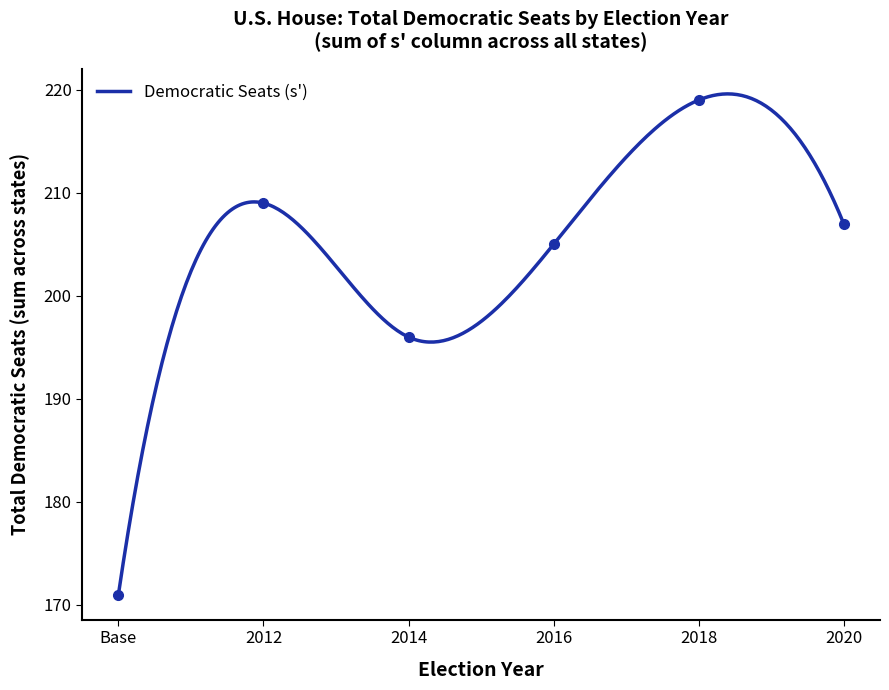

What is the lowest value of the Democratic Seats (s') series?

171.0